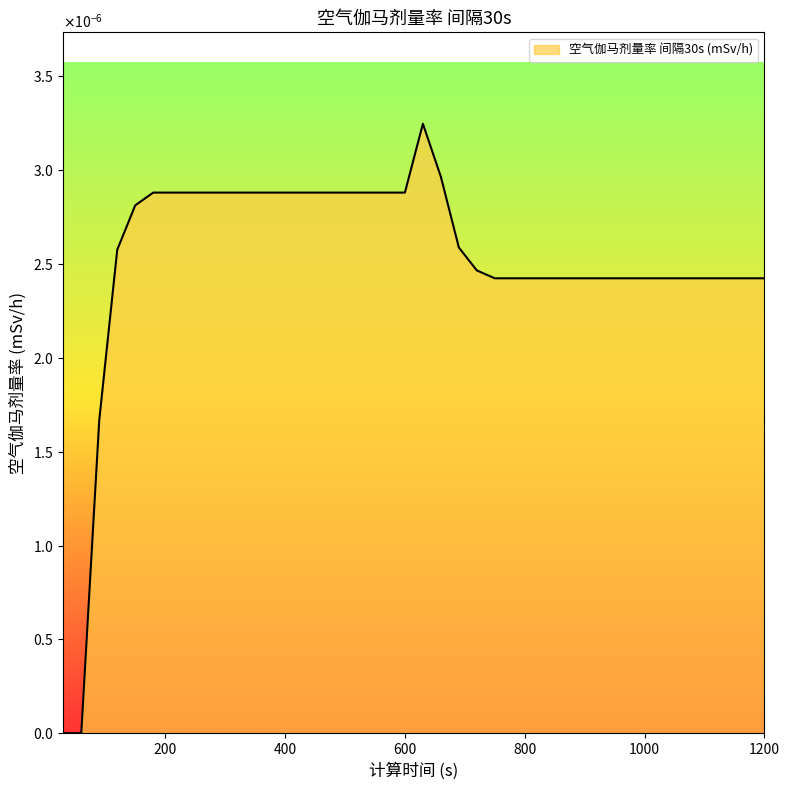

Where is the first local maximum?

630